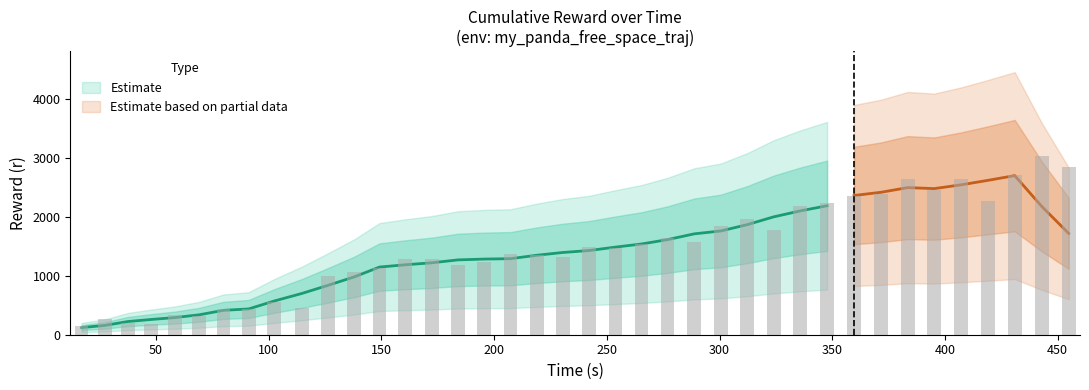

What is the label of the 38th bar from the left?

37